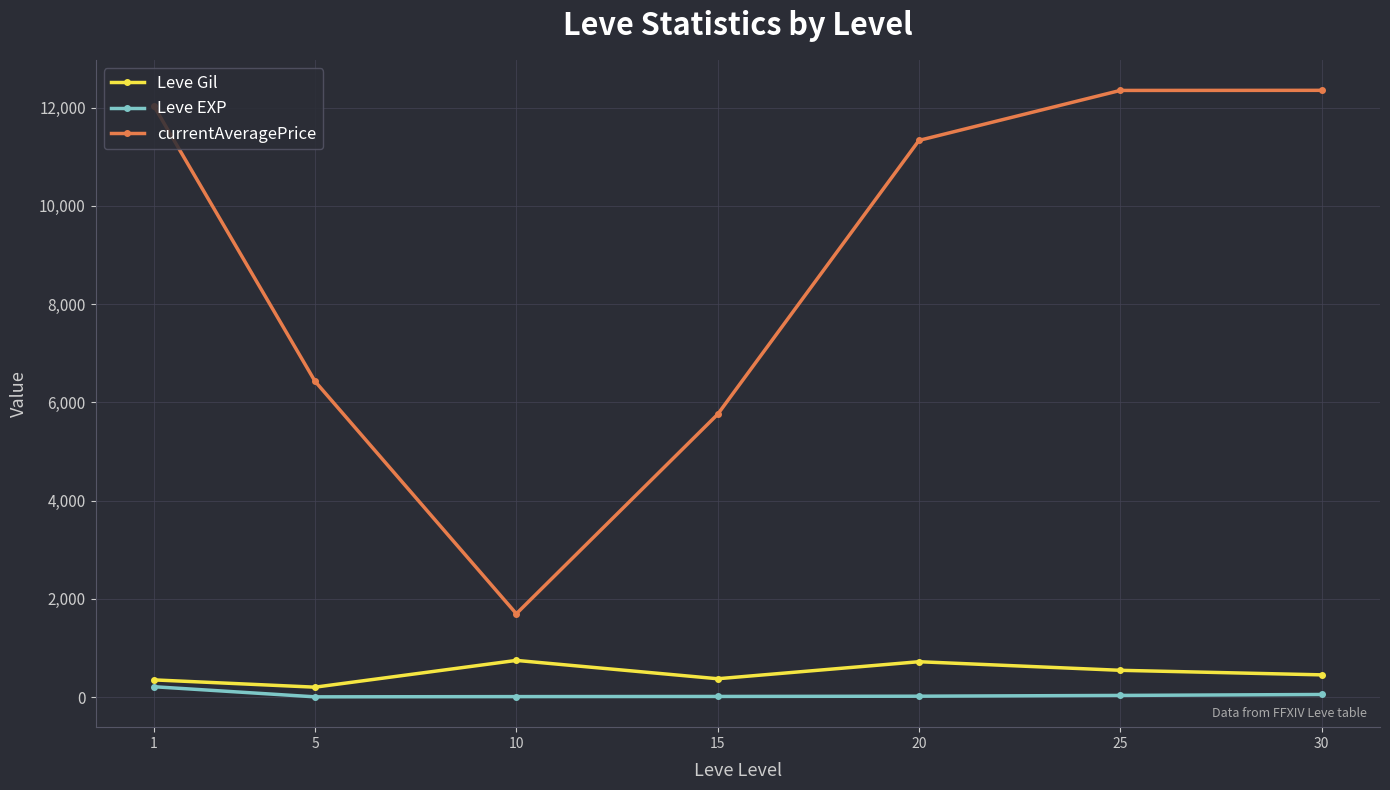

What is the total value across all series at 30?

12858.5